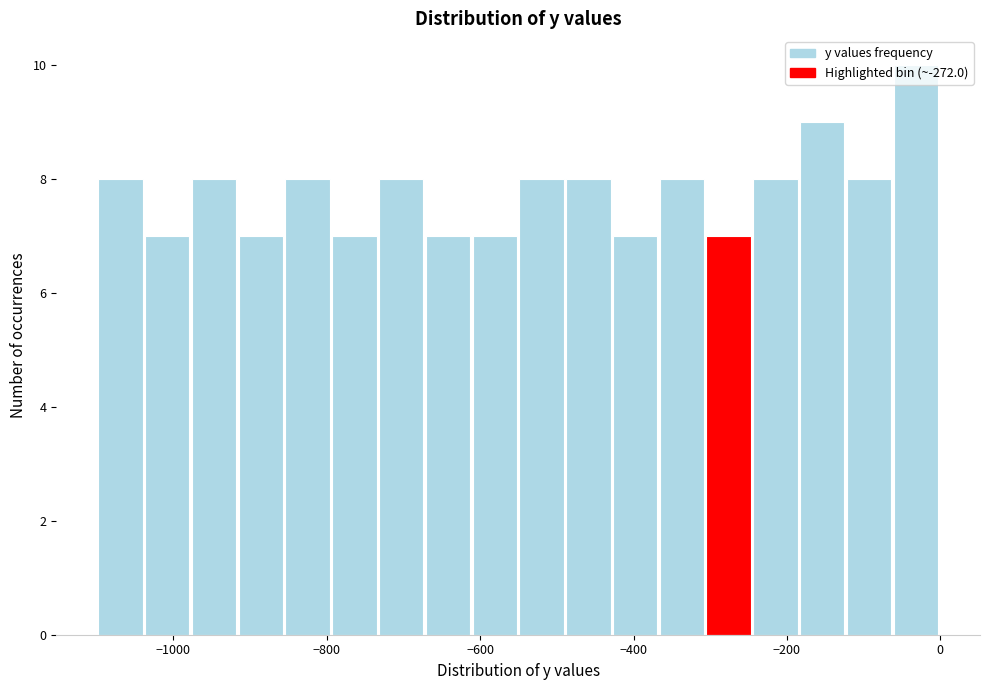

Around what value on the x-axis is the tallest bar? Give the approximate position of its centre, as read against the axis.

-40